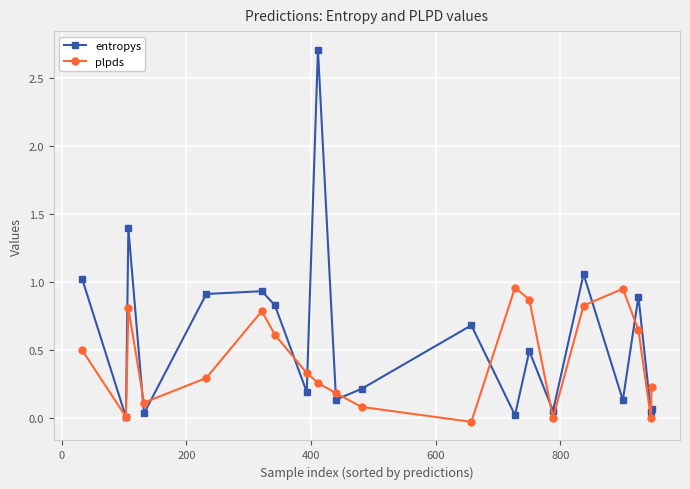

Which series has the largest total across all categories?

entropys